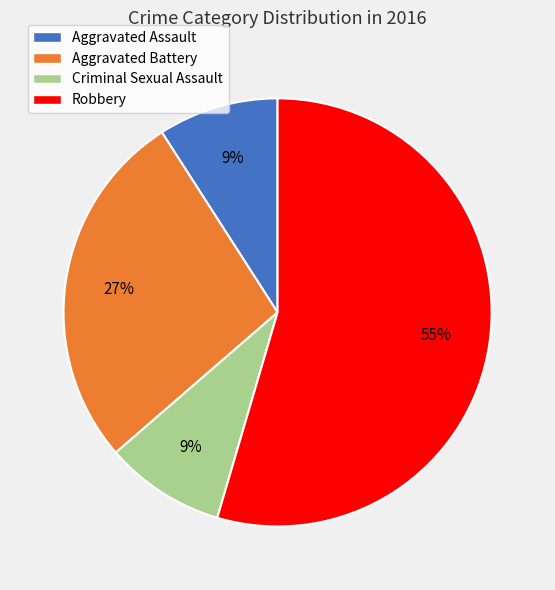

Is it true that Criminal Sexual Assault is 2% of the pie?

False